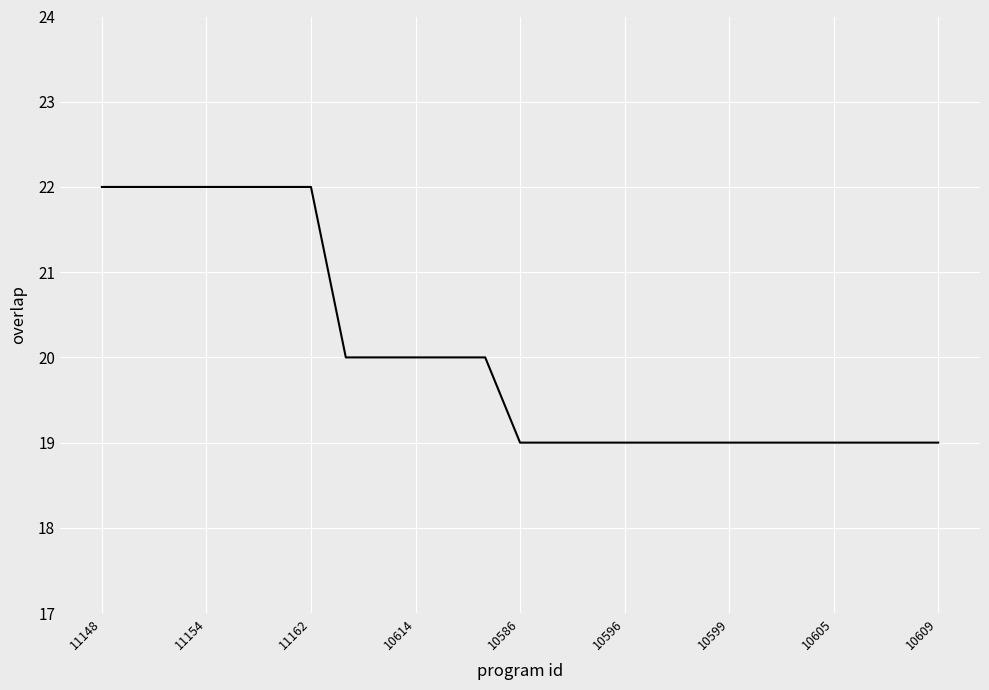

What is the smallest value displayed?

19